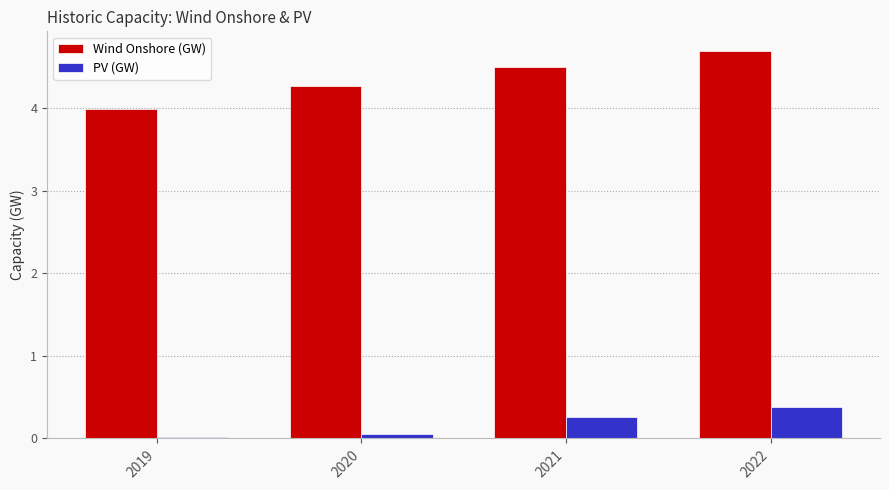

What are all the series names shown in the legend?

Wind Onshore (GW), PV (GW)